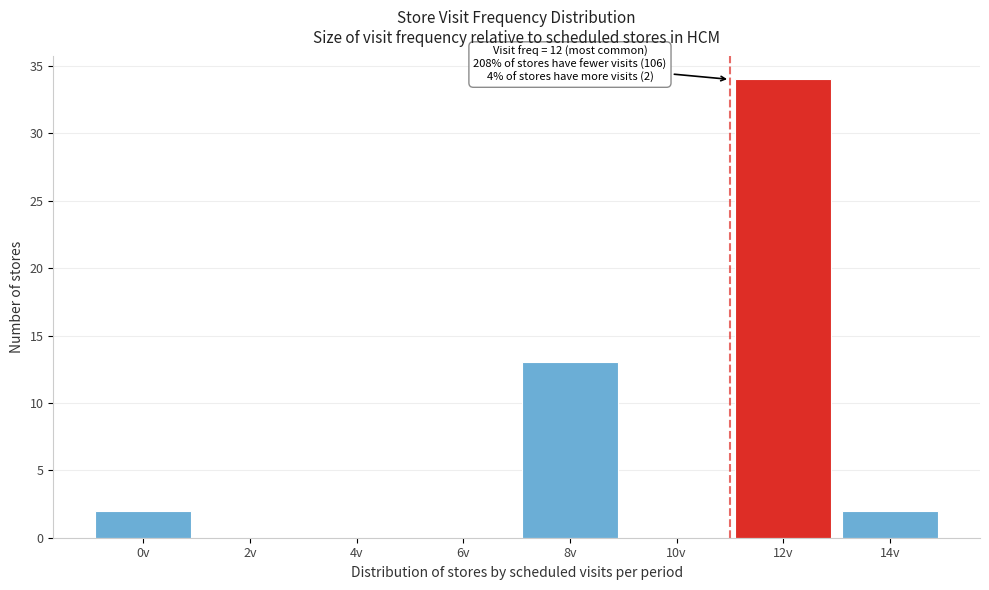

Reading left to right, transcribe all the data shown in this chart.

0v=2	2v=0	4v=0	6v=0	8v=13	10v=0	12v=34	14v=2